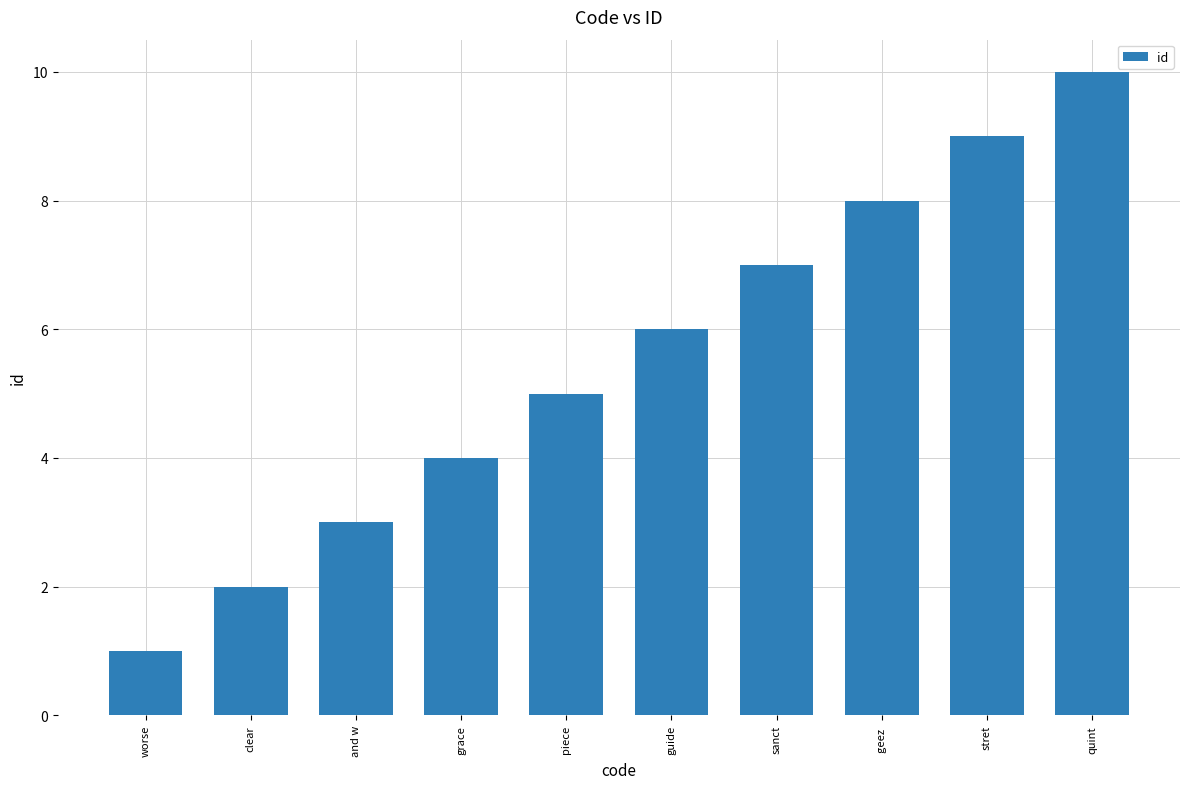

Are the bars grouped side by side (vs. stacked)?

No